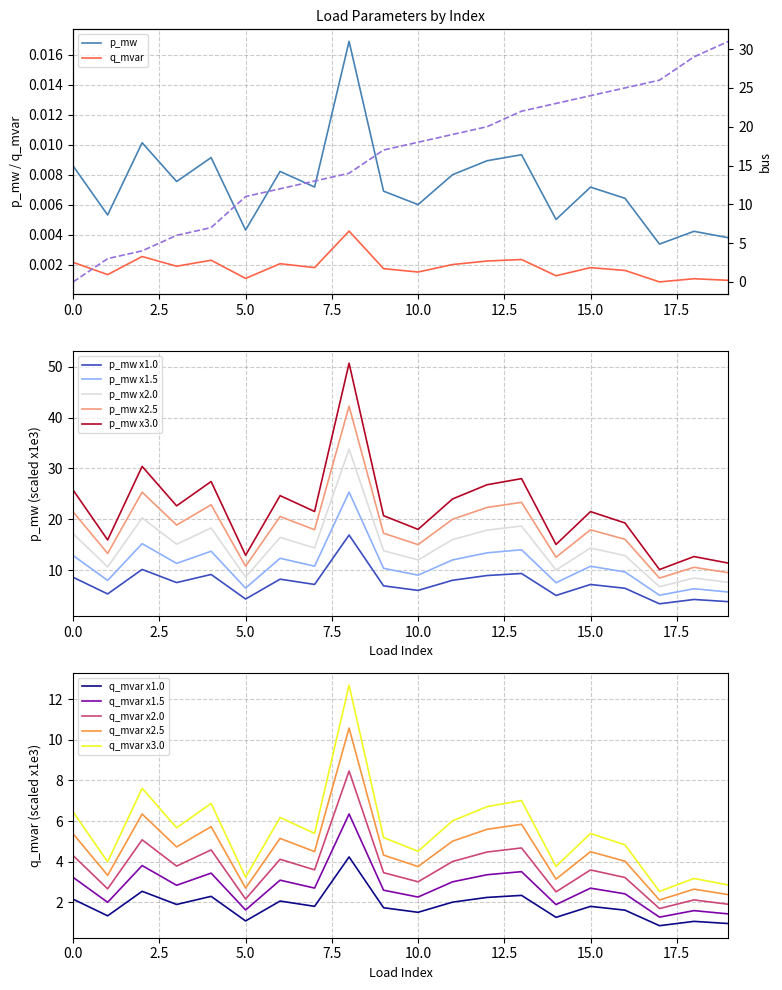

Reading left to right, list all the values displayed in this chart.

p_mw: 0.0	0.0	0.0	0.0	0.0	0.0	0.0	0.0	0.0	0.0	0.0	0.0	0.0	0.0	0.0	0.0	0.0	0.0	0.0	0.0
q_mvar: 0.0	0.0	0.0	0.0	0.0	0.0	0.0	0.0	0.0	0.0	0.0	0.0	0.0	0.0	0.0	0.0	0.0	0.0	0.0	0.0
bus: 0.0	3.0	4.0	6.0	7.0	11.0	12.0	13.0	14.0	17.0	18.0	19.0	20.0	22.0	23.0	24.0	25.0	26.0	29.0	31.0